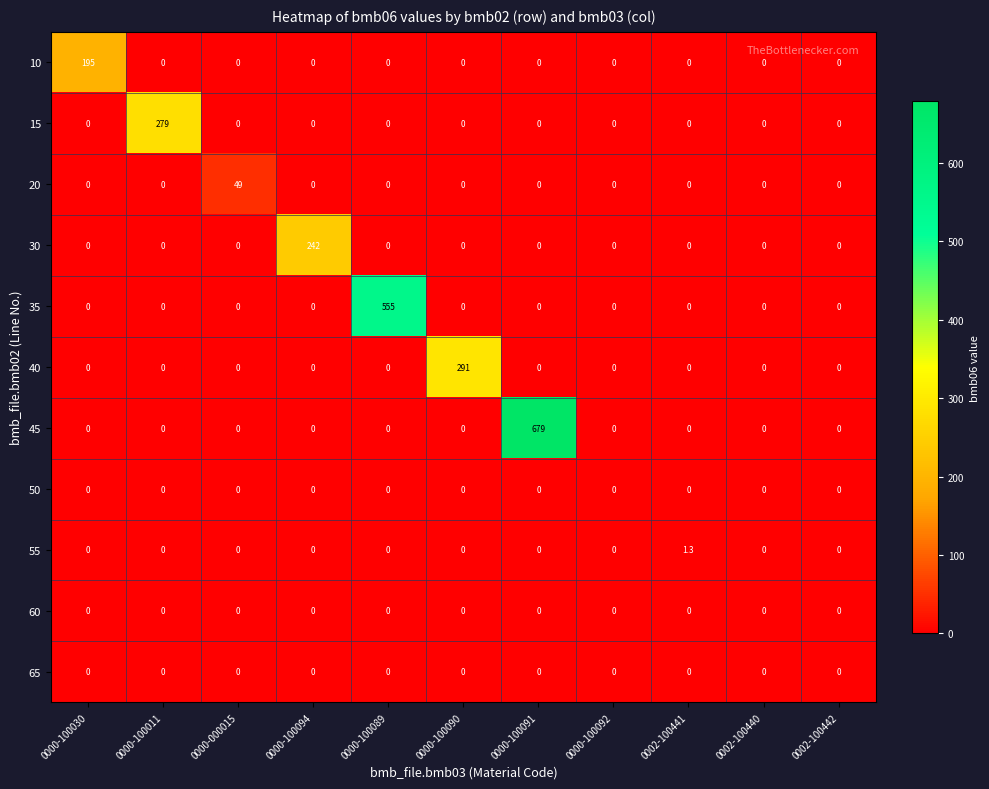

What is the average value of the 45 series?

61.7